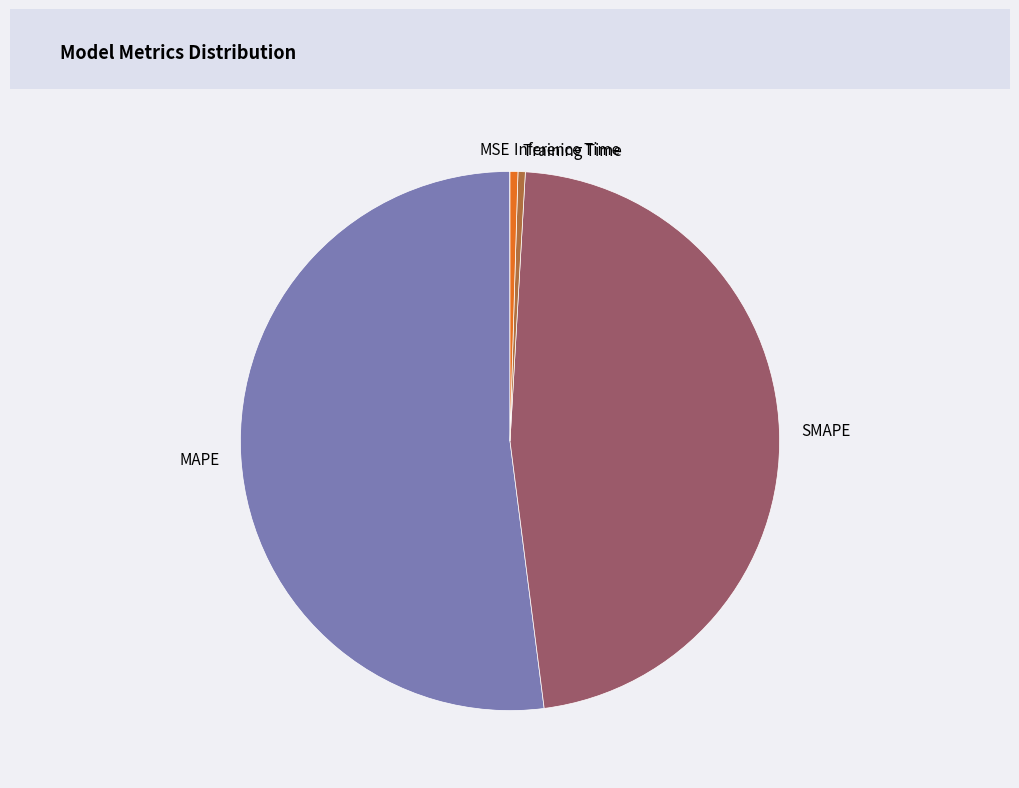

Is the sum of Inference Time and MAPE greater than half?

Yes